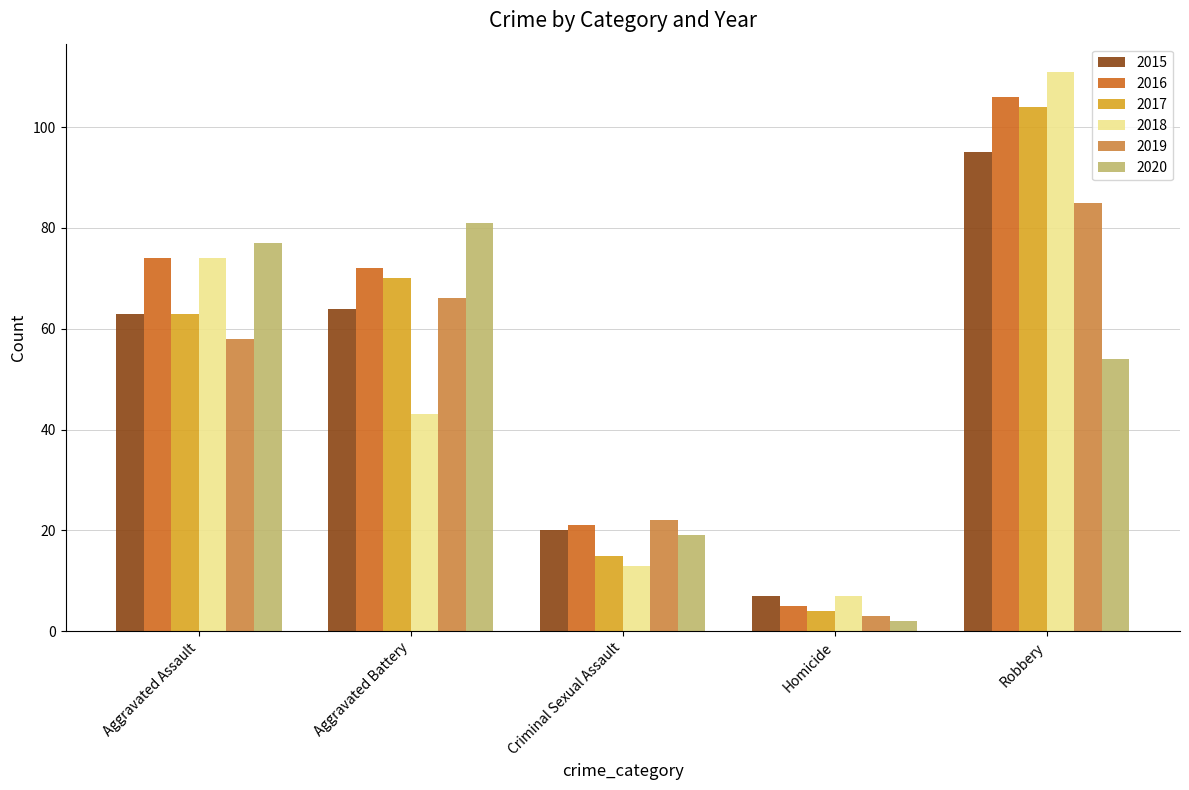

At which category does the chart reach its minimum across all series?

Homicide